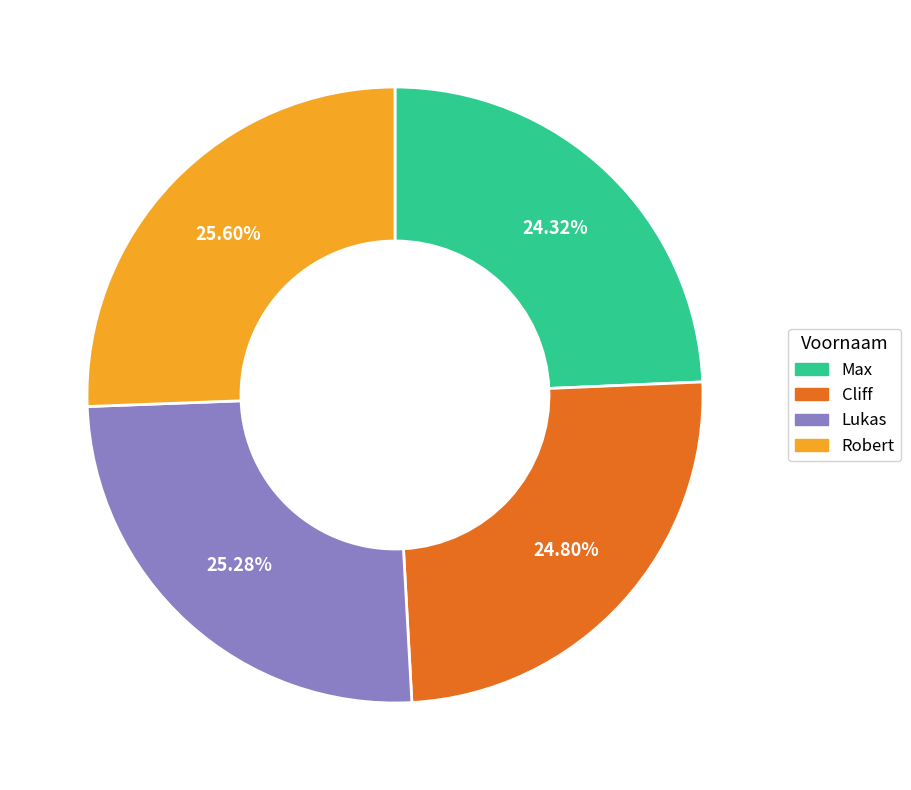

The Robert slice represents 38% of the pie. True or false?

False